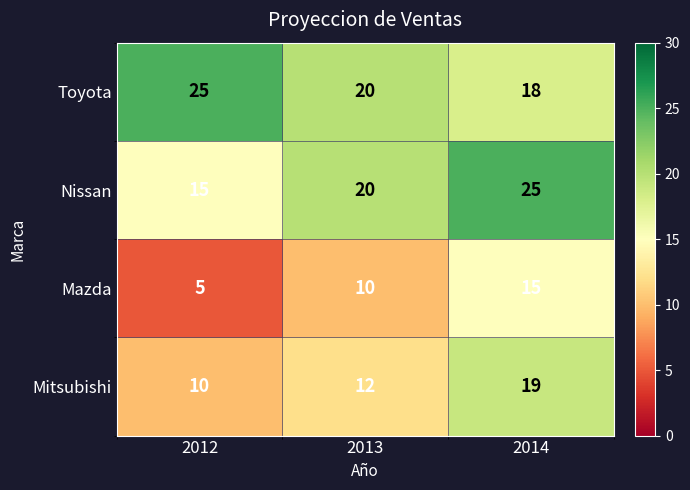

Rank the categories by Mitsubishi value from highest to lowest.

2014, 2013, 2012